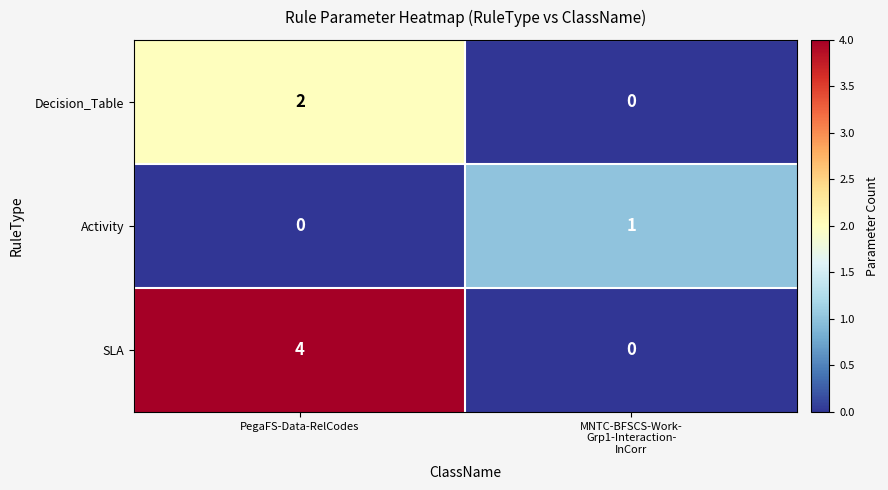

Count the number of categories in the chart.

2